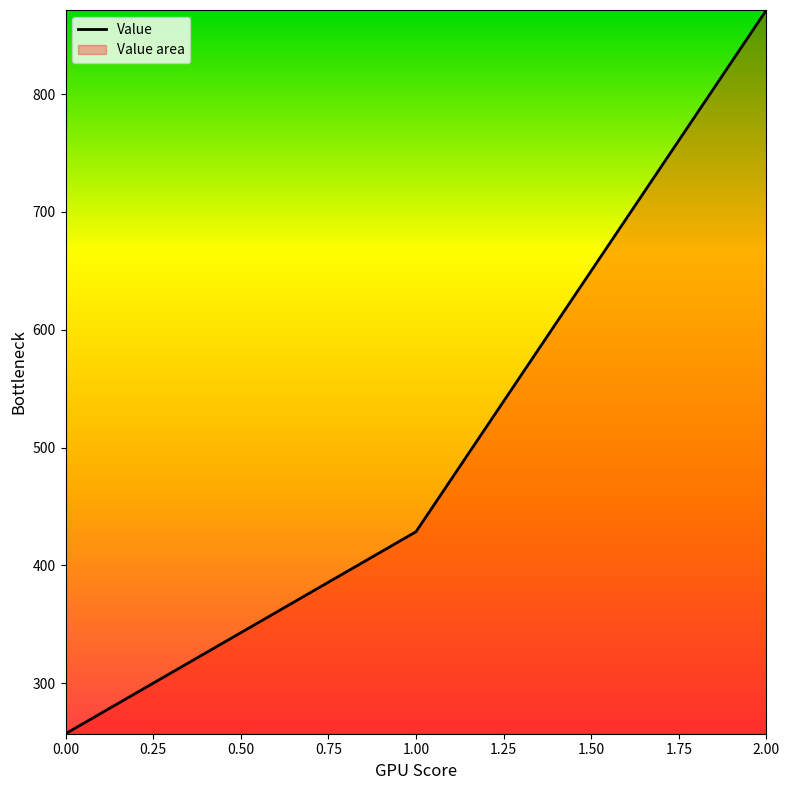

Reading left to right, list all the values displayed in this chart.

0.00=257.1	1.00=428.6	2.00=871.4